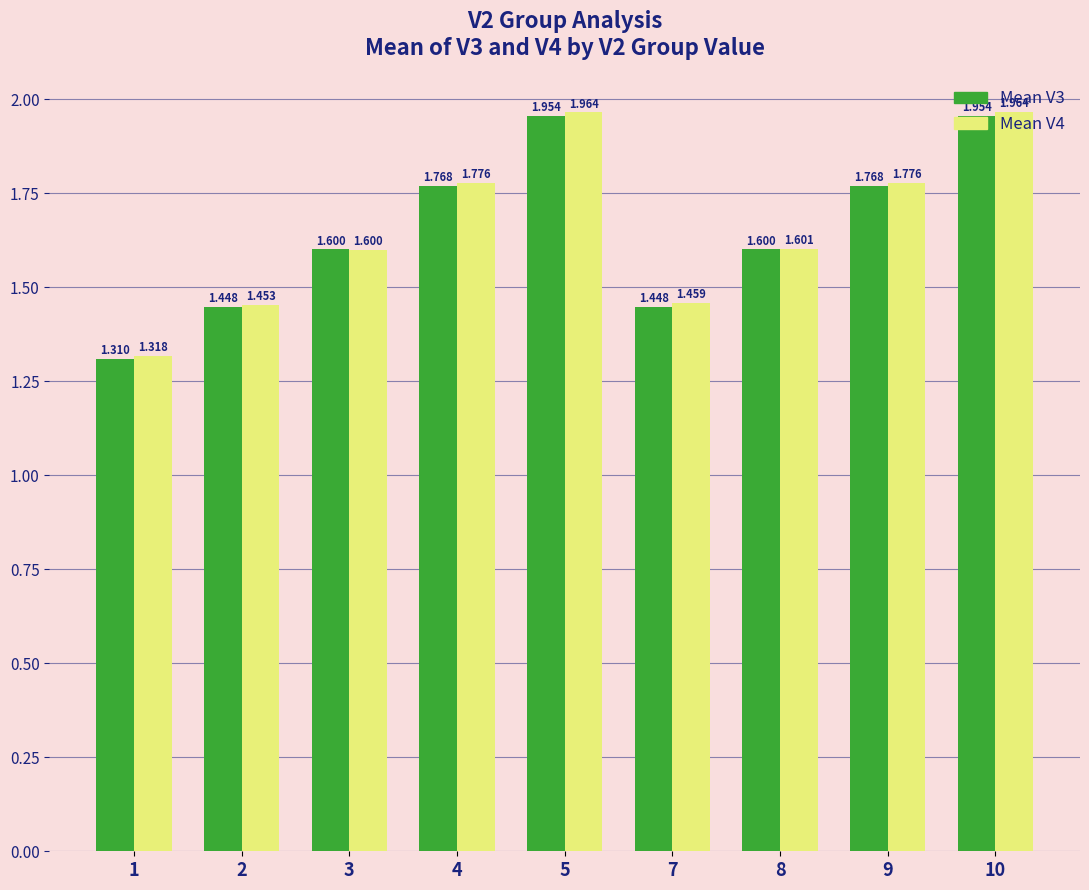

Is the value of Mean V4 at 10 greater than the value of Mean V3 at 10?

Yes